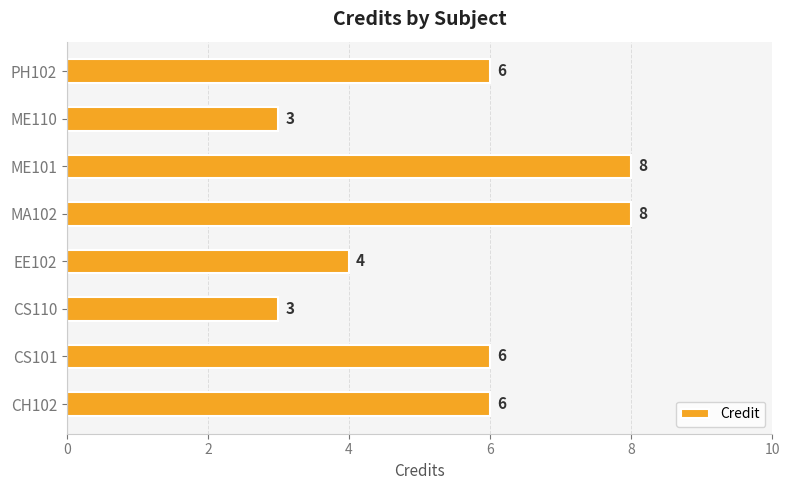

Which has a higher value, CS110 or MA102?

MA102